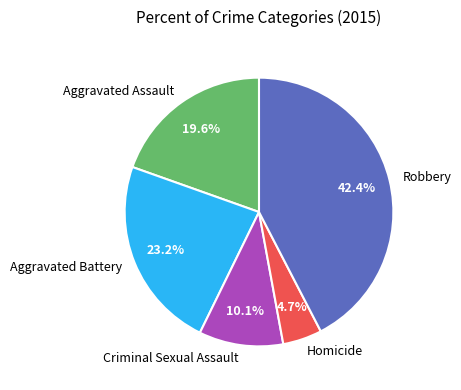

Is there any slice that represents more than half of the pie?

No